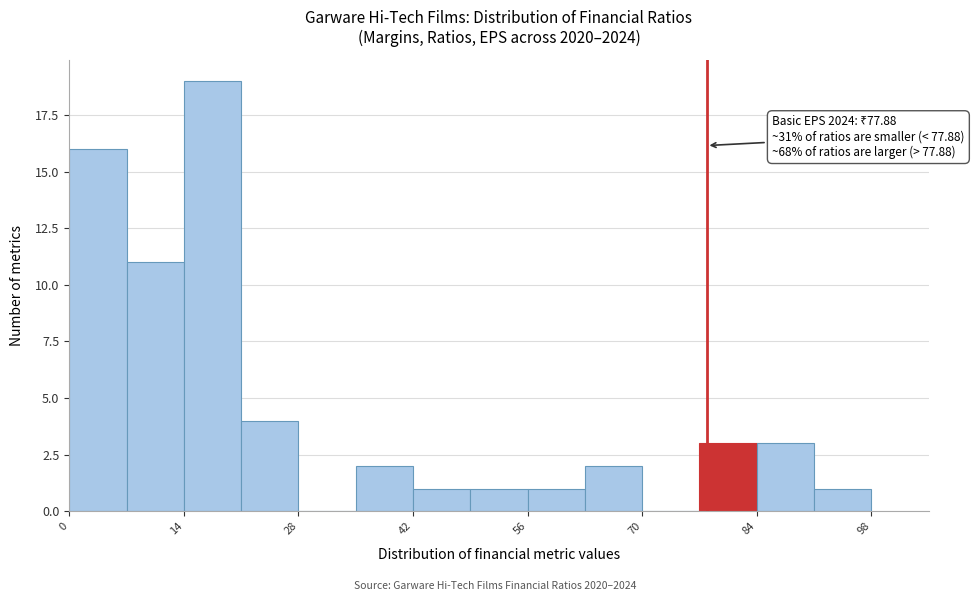

Around what value on the x-axis is the tallest bar? Give the approximate position of its centre, as read against the axis.

18